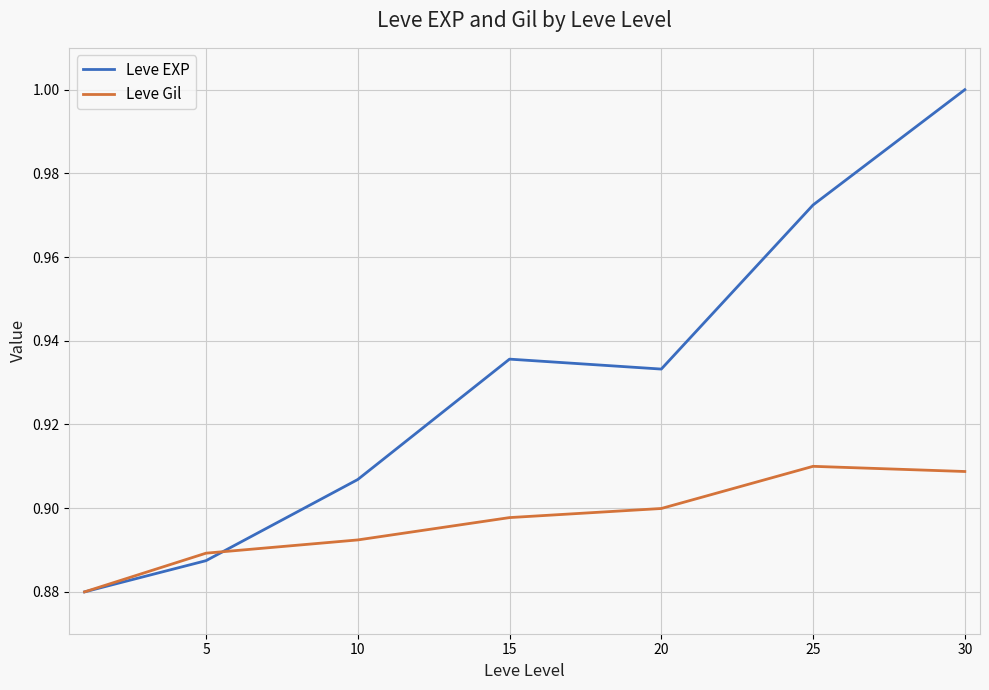

List the series in order of their overall mean, lowest first.

Leve Gil, Leve EXP